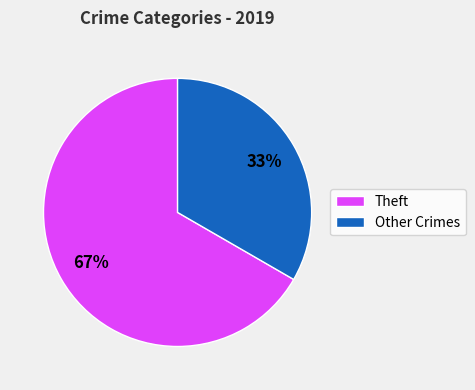

To the nearest percent, what is the average slice percentage?

50%